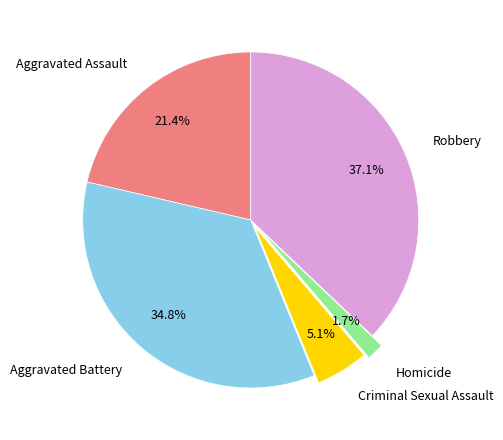

Is it true that Homicide is 2% of the pie?

True